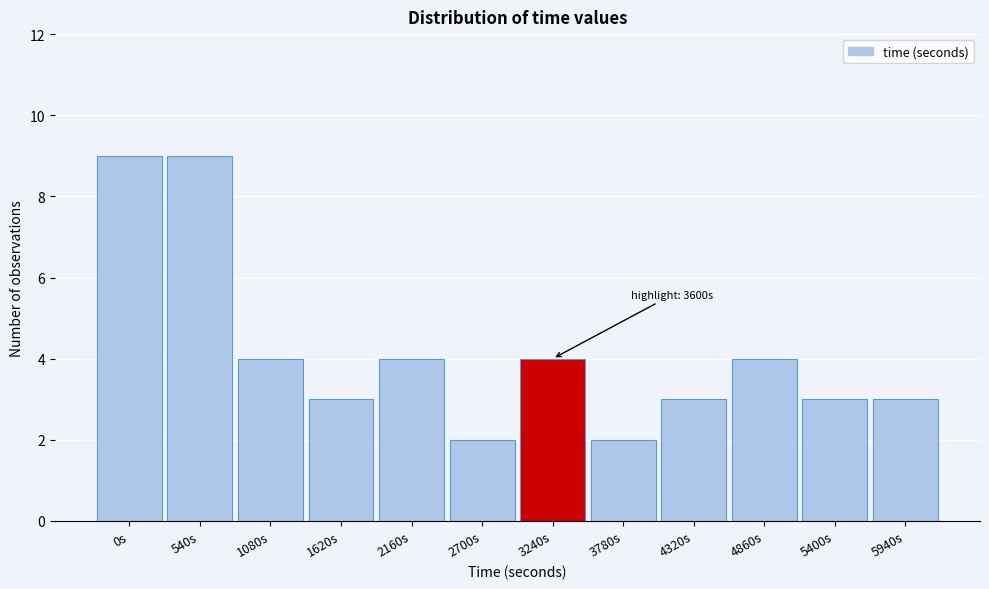

Reading left to right, what are all the values shown in this chart?

0s=9	540s=9	1080s=4	1620s=3	2160s=4	2700s=2	3240s=4	3780s=2	4320s=3	4860s=4	5400s=3	5940s=3